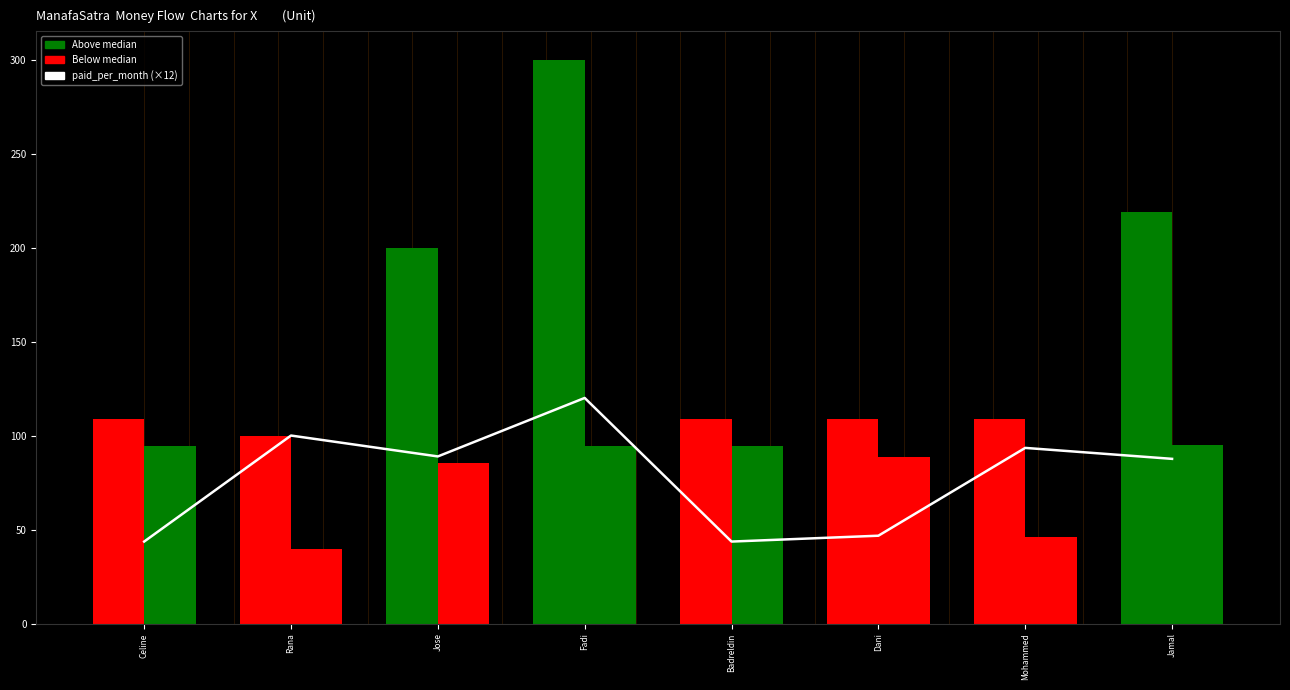

Reading left to right, what are all the values shown in this chart?

43.6	100.0	88.9	120.0	43.6	46.7	93.4	87.6